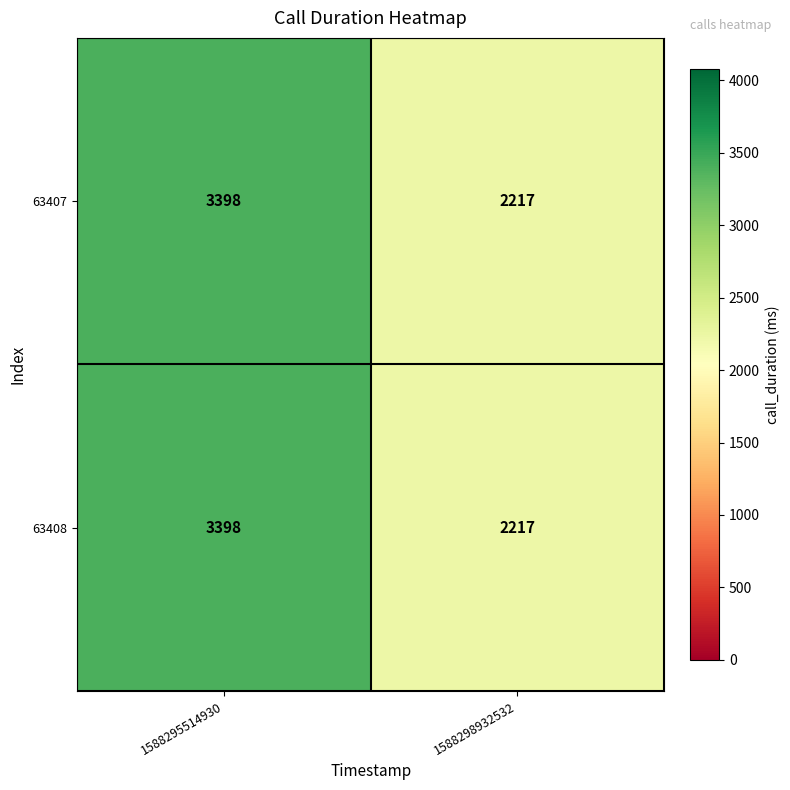

Is it true that 63408 equals 1004 at 1588295514930?

False